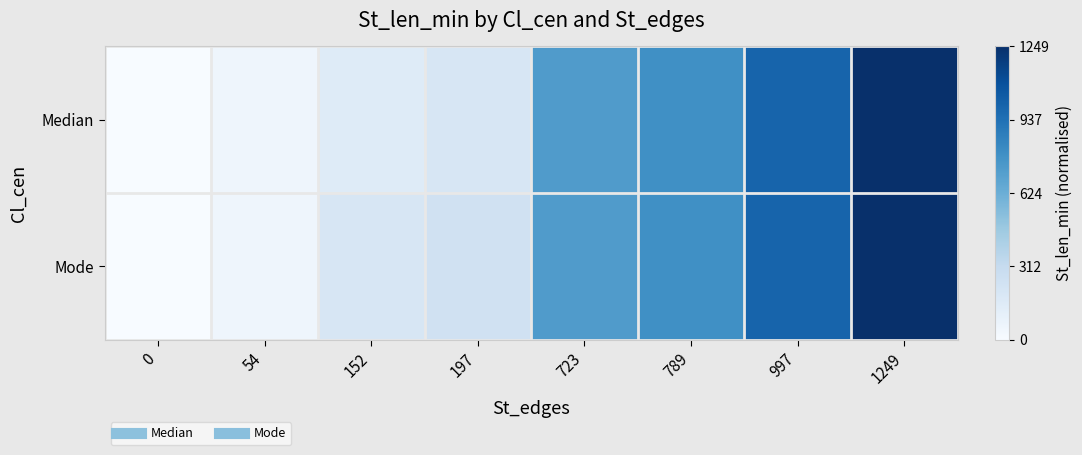

Between 0 and 54, which is larger?

54